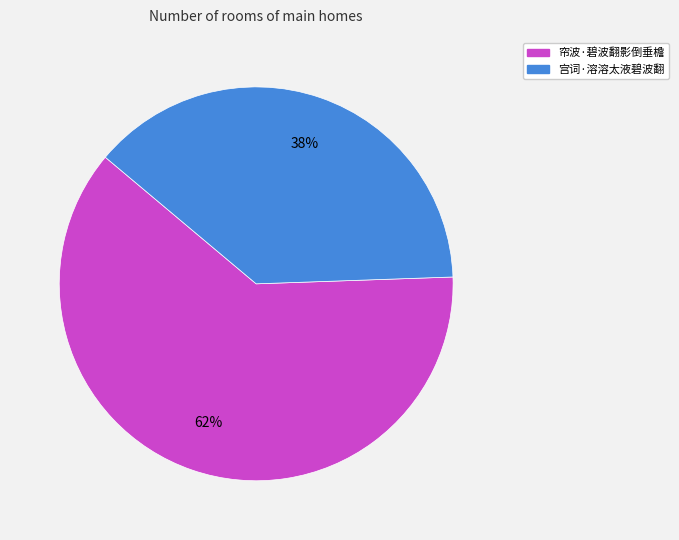

Is it true that 帘波·碧波翻影倒垂檐 is 70% of the pie?

False